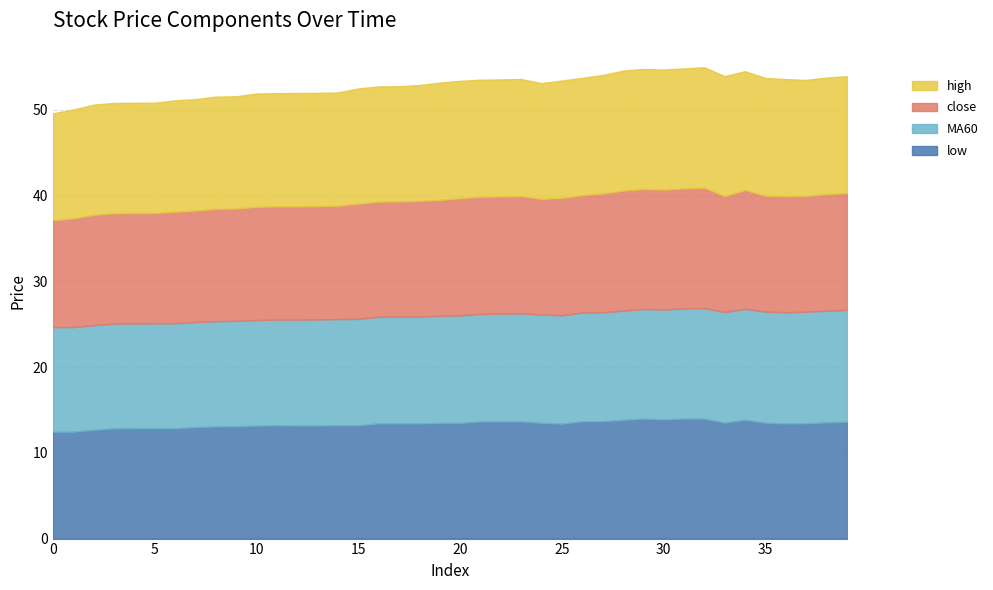

Does the chart have visible grid lines?

Yes